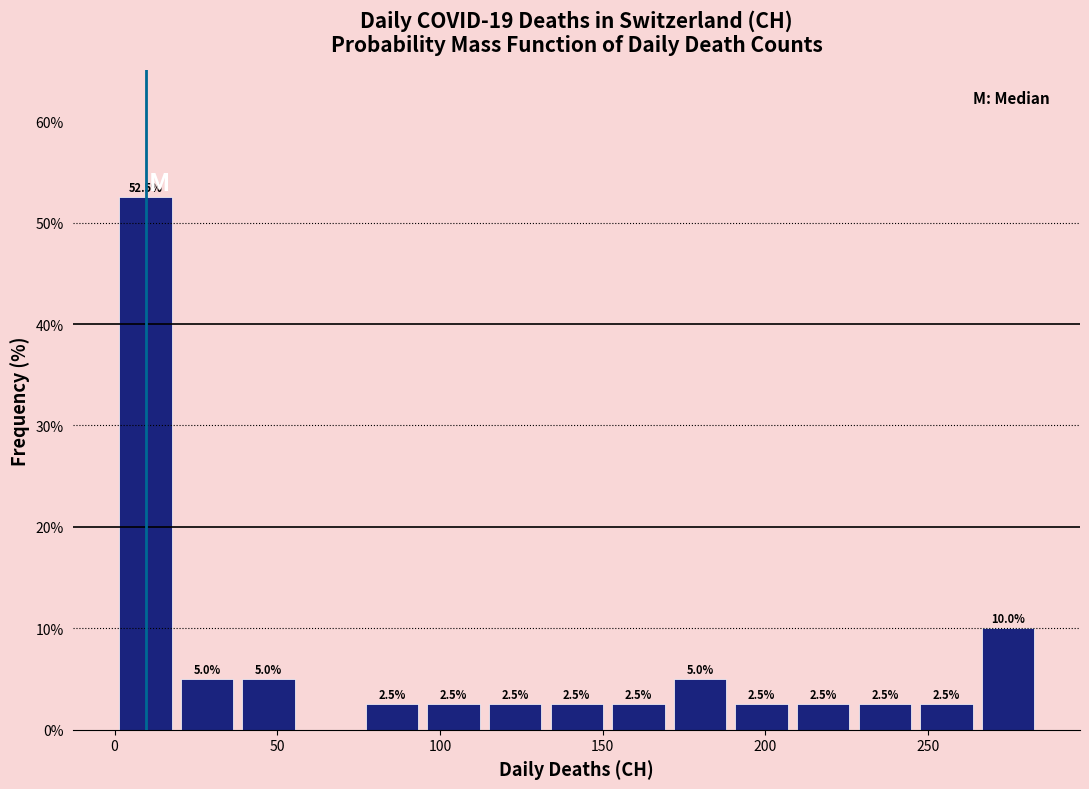

Around what value on the x-axis is the tallest bar? Give the approximate position of its centre, as read against the axis.

10